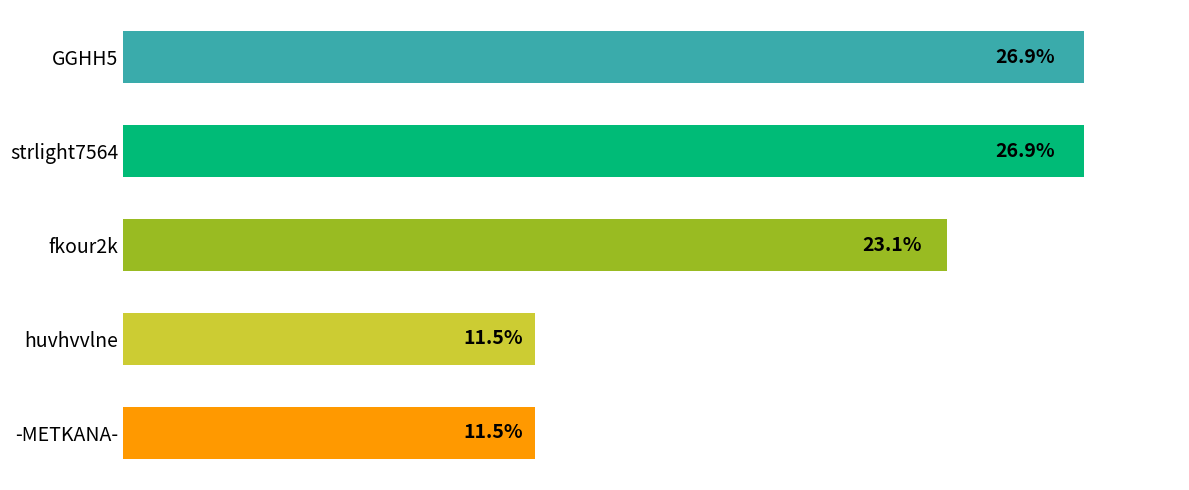

Does the chart contain any negative values?

No